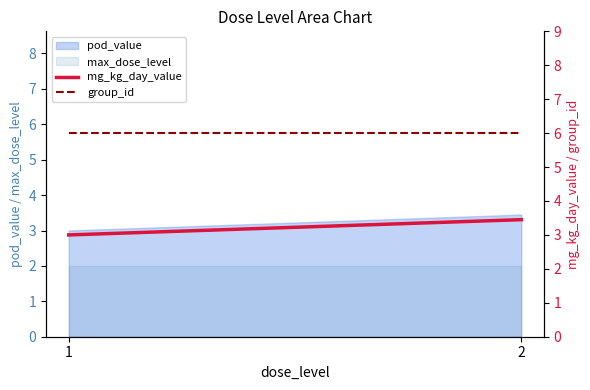

What is the difference between the mg_kg_day_value values at 1 and 2?

0.5